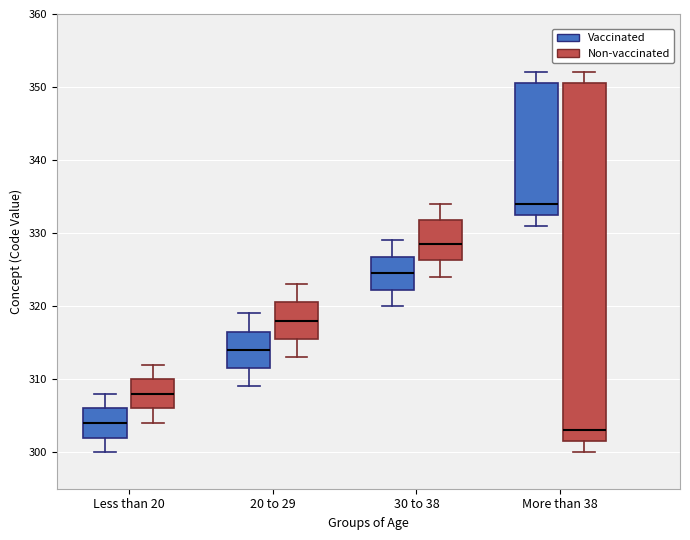

Which box is the tallest, from its lower edge to its upper edge?

More than 38 (Non-vaccinated)